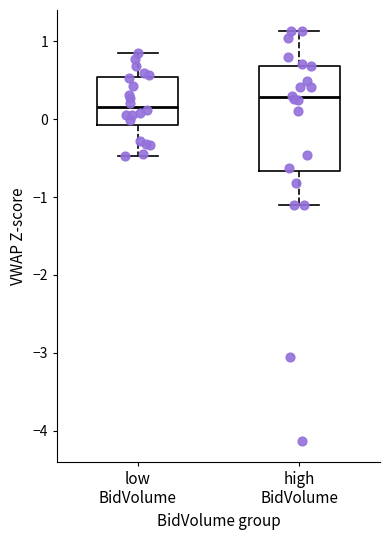

Comparing the boxes themselves (not the whiskers), which one is the tallest?

high BidVolume